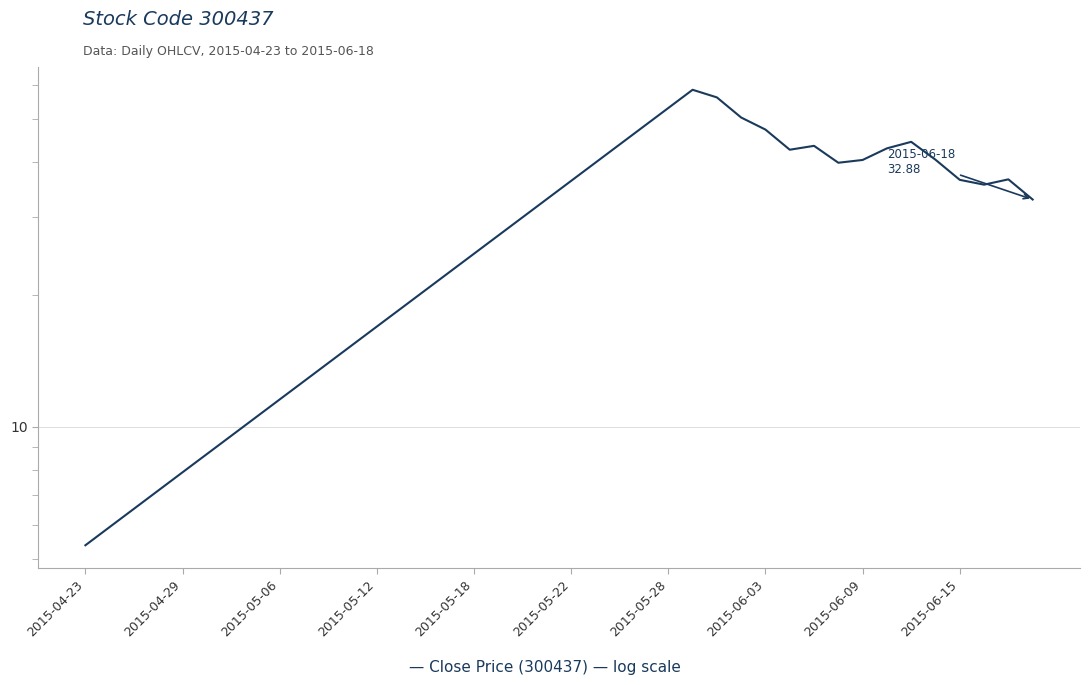

True or false: the data shows 39.9 at 31.

True